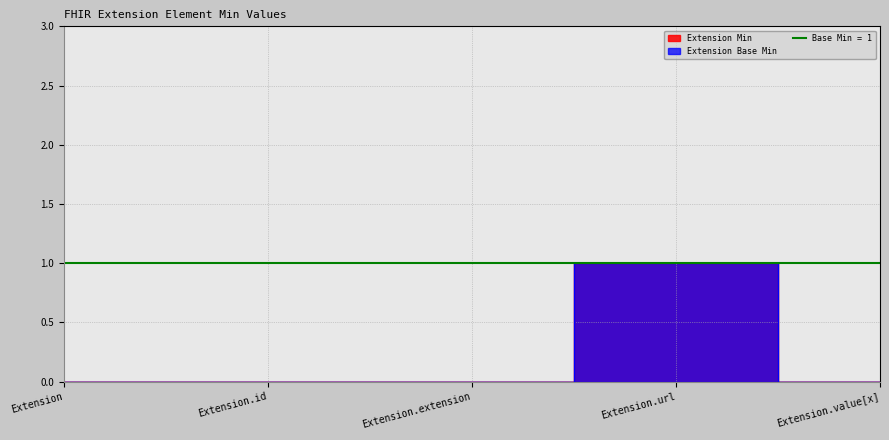

What is the label of the 1st point from the left?

Extension